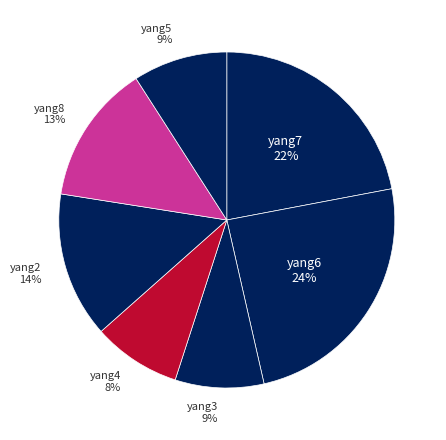

What percentage is the yang3 slice, to the nearest percent?

9%